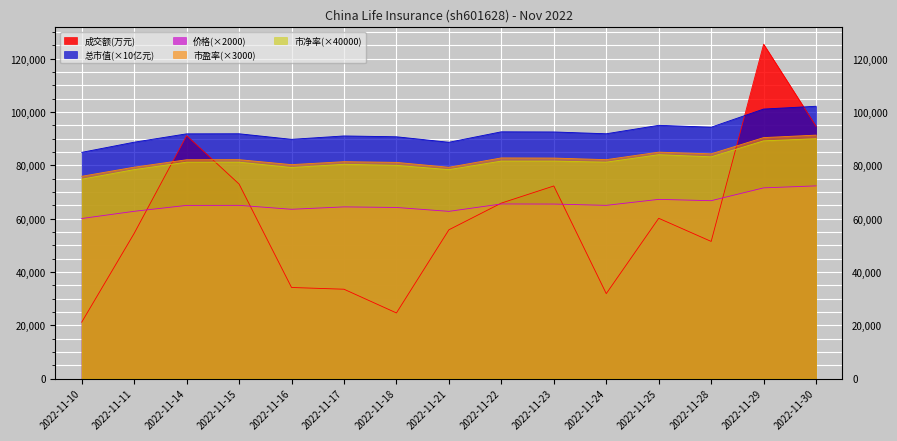

What is the maximum value shown in the chart?

125459.0